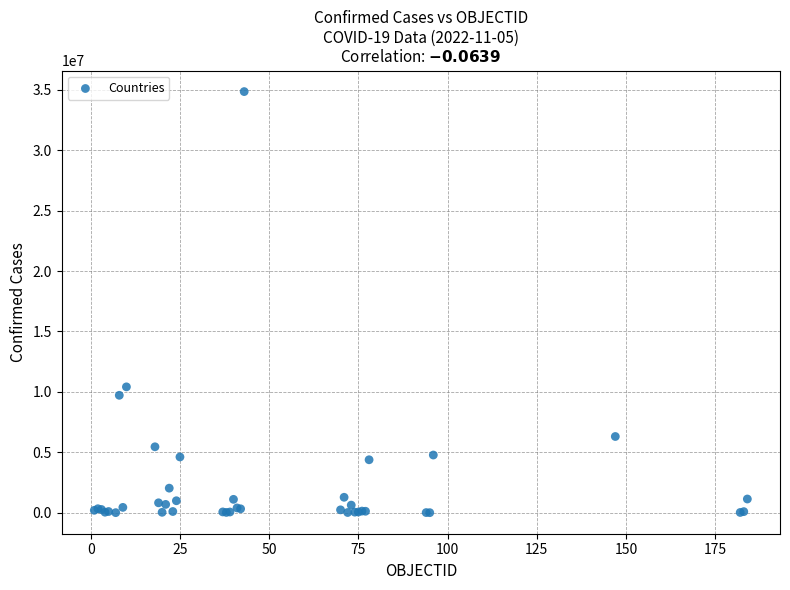

What Y value in the scatter plot is closest to 17428345?

10417273